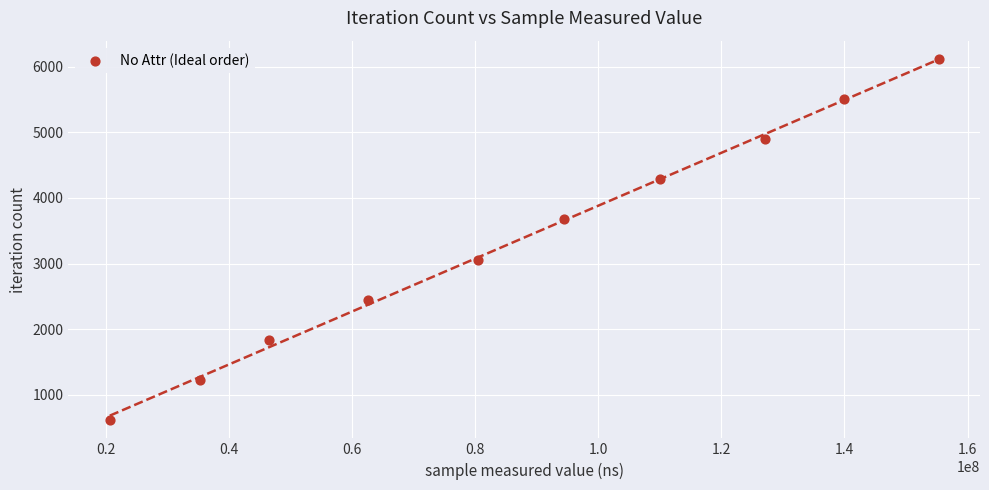

What is the range of X values (max minus min)?

134695334